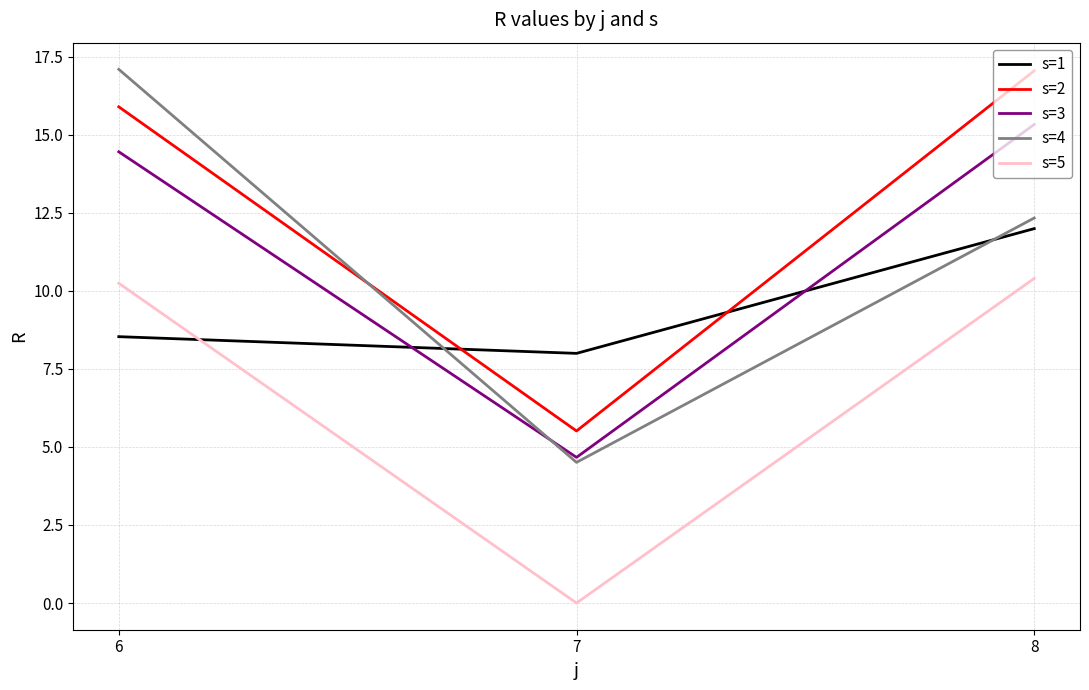

Rank the categories by s=2 value from lowest to highest.

7, 6, 8